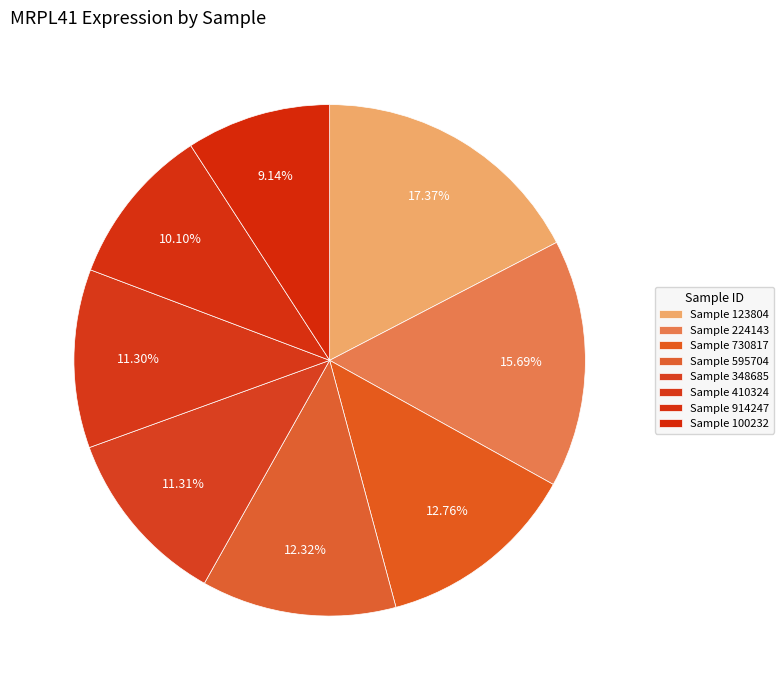

What is the largest slice in the pie chart?

123804